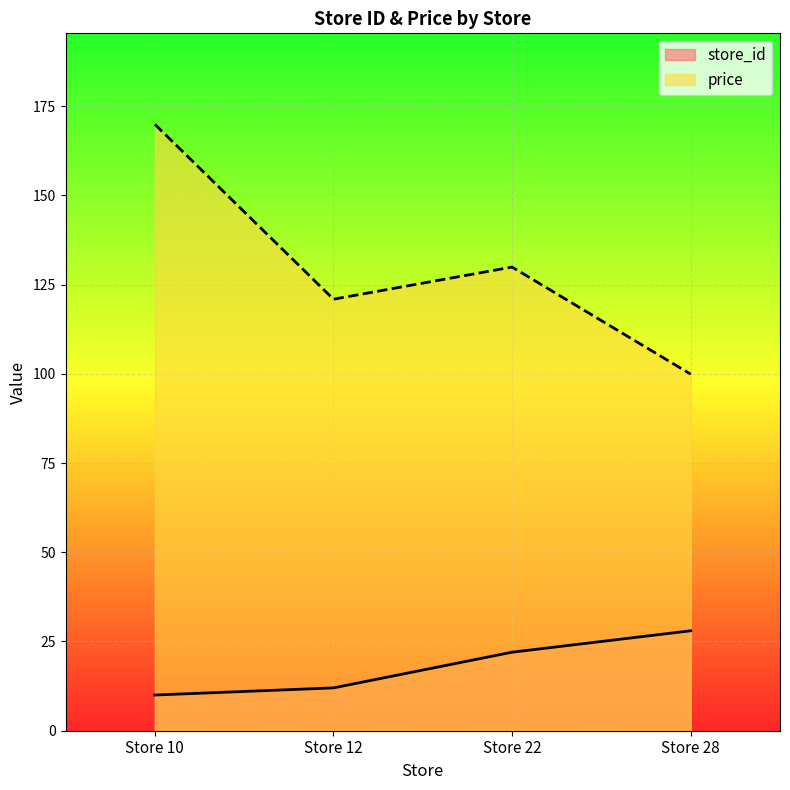

At which category is the sum across all series the highest?

Store 10